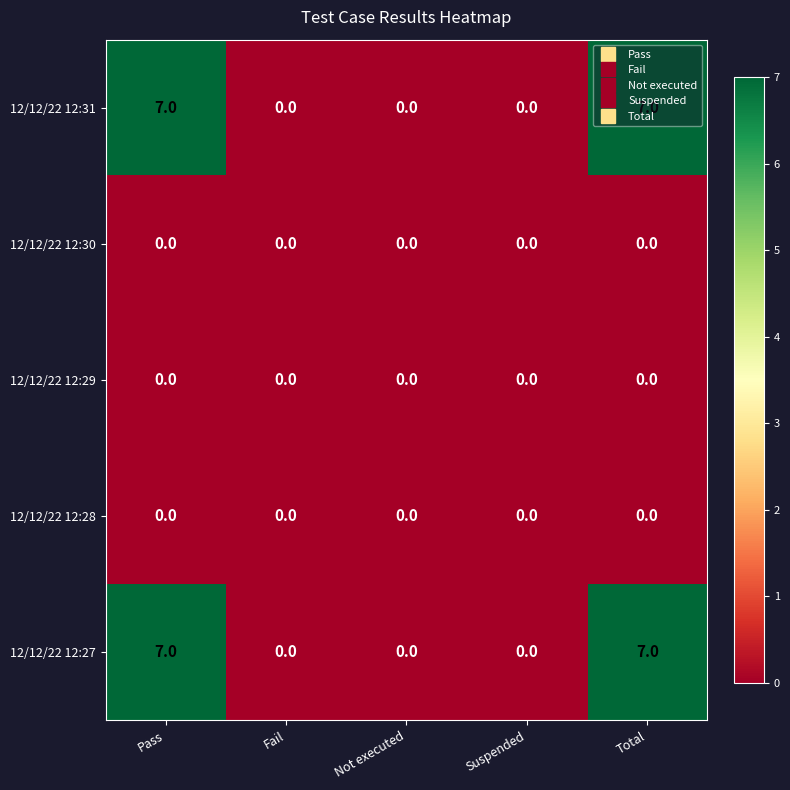

What is the total value across all series at Pass?

14